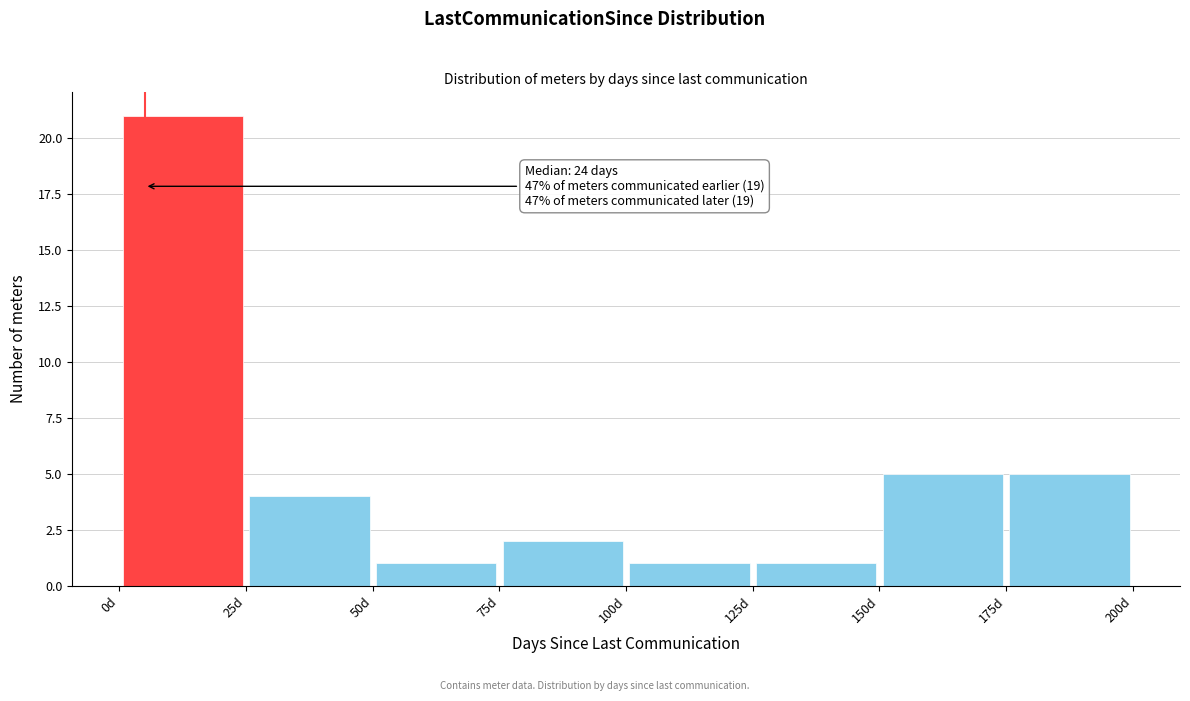

Over which range of the x-axis is the bar tallest?

0 to 25